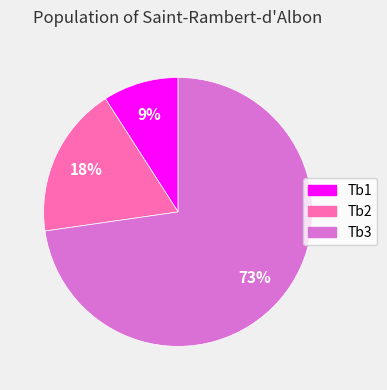

What is the ratio of the value at Tb1 to the value at Tb2?

0.5